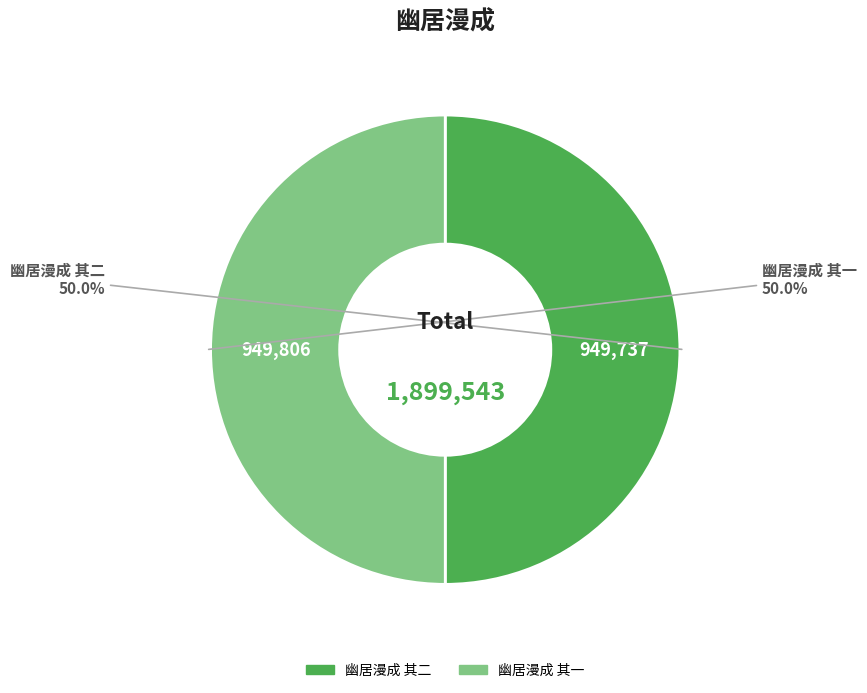

Approximately how many times larger is the value at 幽居漫成 其一 compared to 幽居漫成 其二?

1.0